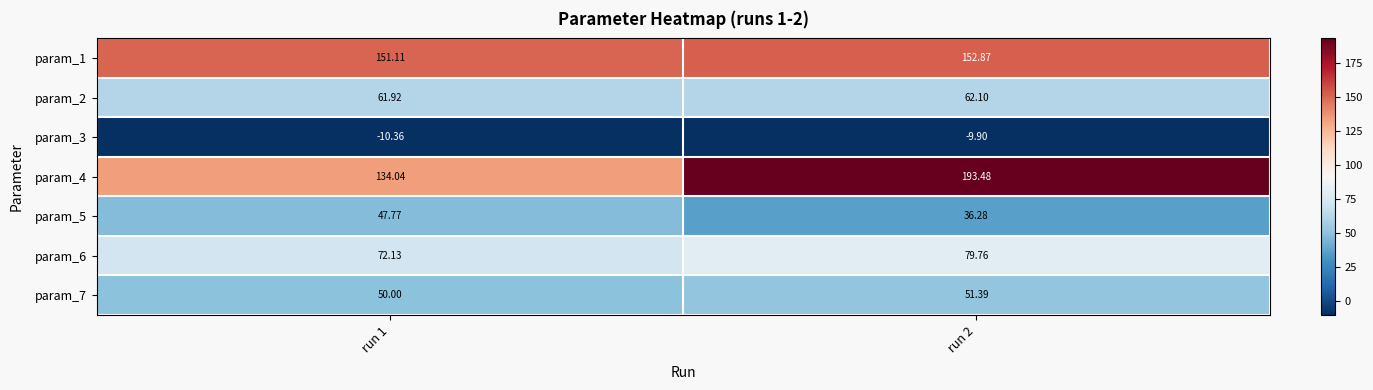

Count the number of categories in the chart.

2